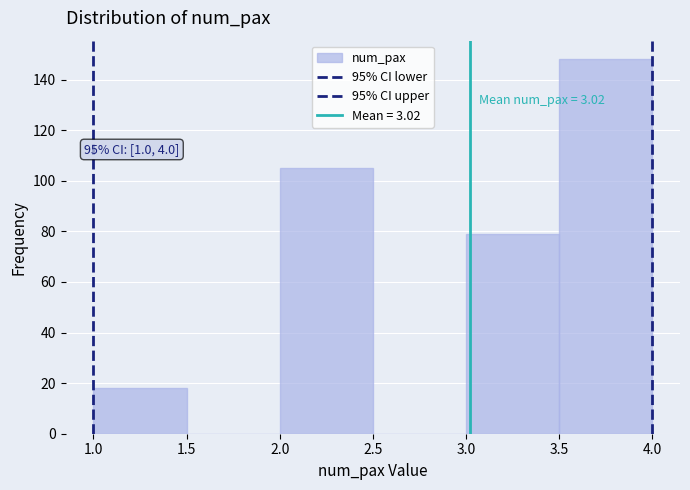

Over which range of the x-axis is the bar tallest?

3.5 to 4.0